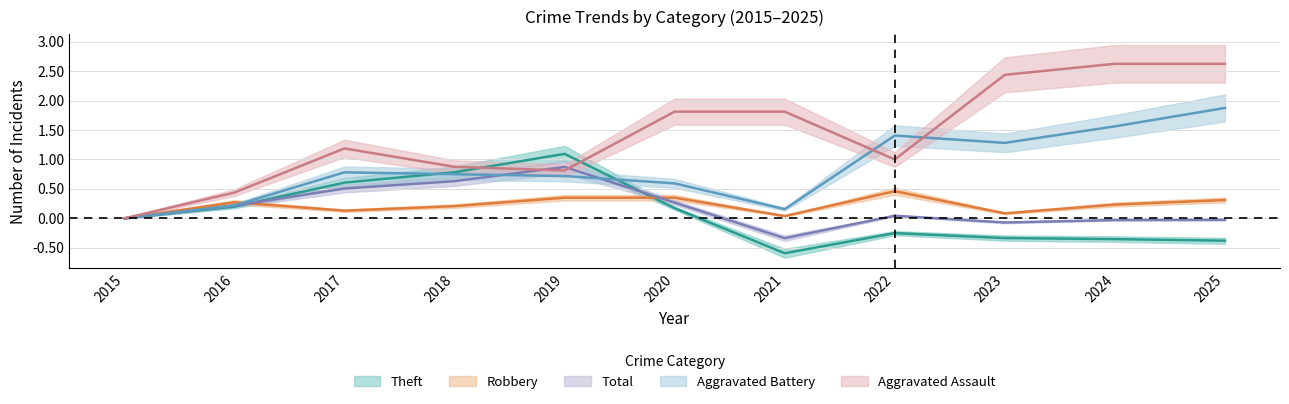

Between 2024 and 2025, which series saw the biggest shift?

Aggravated Battery